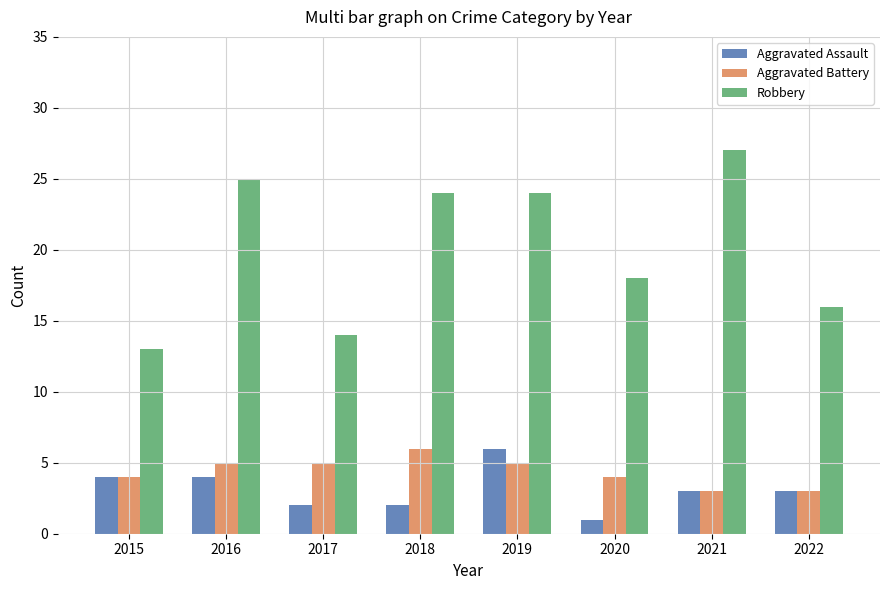

What are all the series names shown in the legend?

Aggravated Assault, Aggravated Battery, Robbery